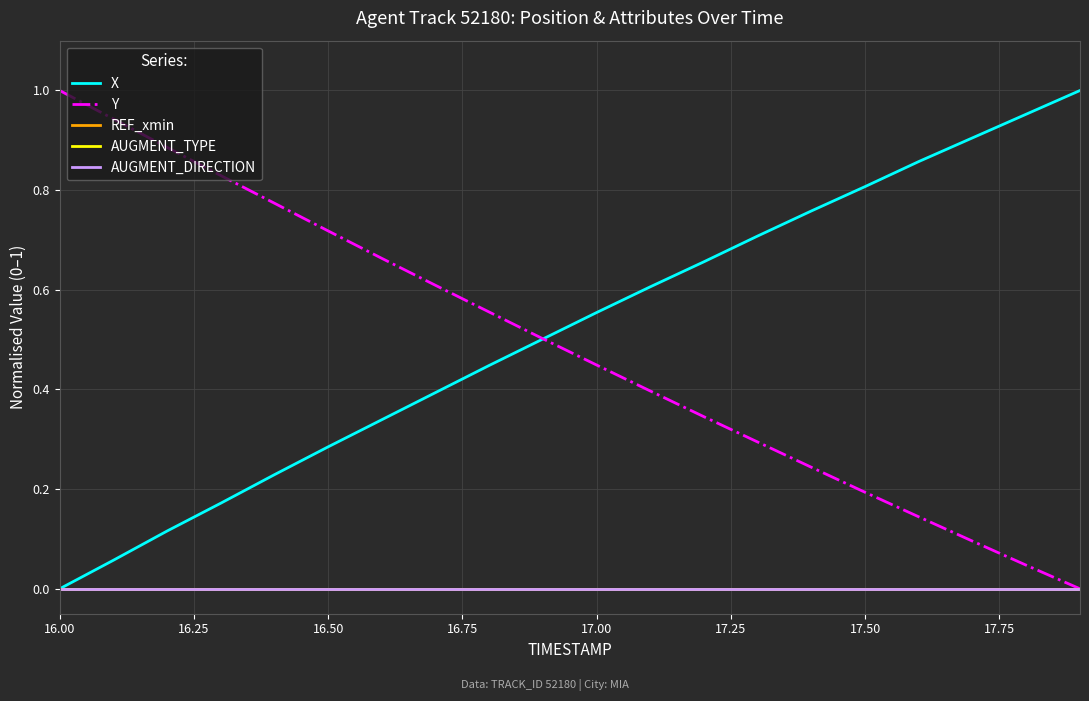

Is this an area chart (filled region under the line)?

No